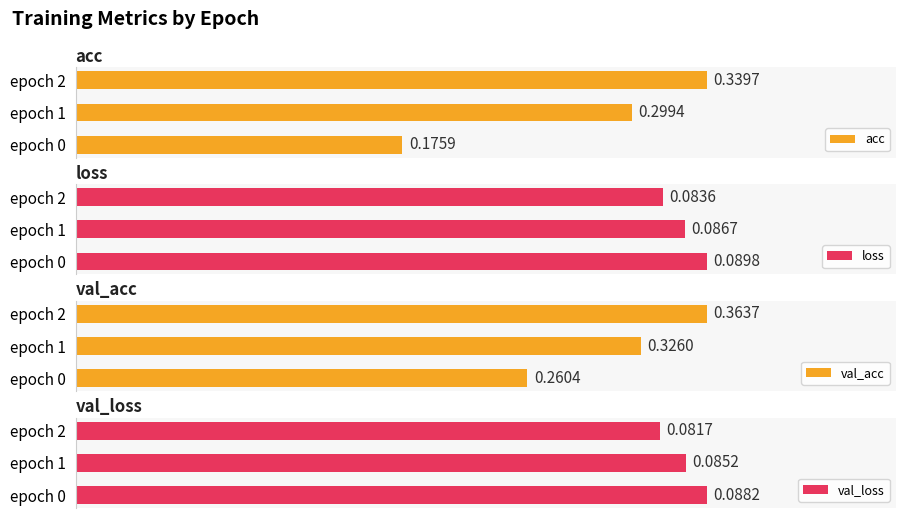

What is the sum of the loss values at epoch 1 and epoch 2?

0.2